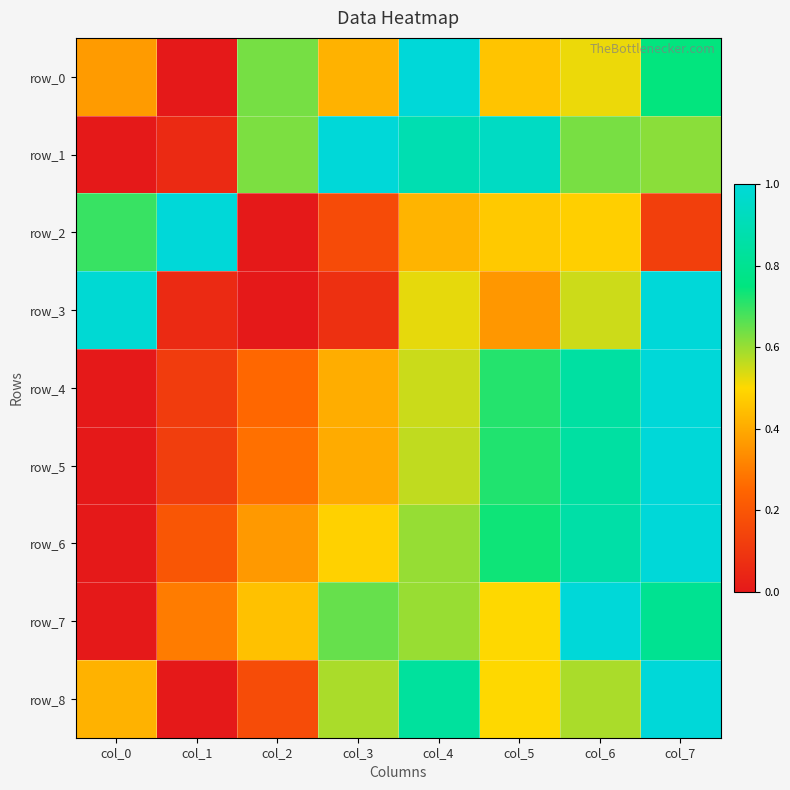

Reading left to right, list all the values displayed in this chart.

row_0: col_0=0.4	col_1=0.0	col_2=0.6	col_3=0.4	col_4=1.0	col_5=0.5	col_6=0.5	col_7=0.7
row_1: col_0=0.0	col_1=0.1	col_2=0.6	col_3=1.0	col_4=0.9	col_5=0.9	col_6=0.6	col_7=0.6
row_2: col_0=0.7	col_1=1.0	col_2=0.0	col_3=0.2	col_4=0.4	col_5=0.5	col_6=0.5	col_7=0.1
row_3: col_0=1.0	col_1=0.1	col_2=0.0	col_3=0.1	col_4=0.5	col_5=0.4	col_6=0.6	col_7=1.0
row_4: col_0=0.0	col_1=0.1	col_2=0.3	col_3=0.4	col_4=0.6	col_5=0.7	col_6=0.8	col_7=1.0
row_5: col_0=0.0	col_1=0.1	col_2=0.3	col_3=0.4	col_4=0.6	col_5=0.7	col_6=0.8	col_7=1.0
row_6: col_0=0.0	col_1=0.2	col_2=0.4	col_3=0.5	col_4=0.6	col_5=0.7	col_6=0.9	col_7=1.0
row_7: col_0=0.0	col_1=0.3	col_2=0.4	col_3=0.7	col_4=0.6	col_5=0.5	col_6=1.0	col_7=0.8
row_8: col_0=0.4	col_1=0.0	col_2=0.2	col_3=0.6	col_4=0.8	col_5=0.5	col_6=0.6	col_7=1.0